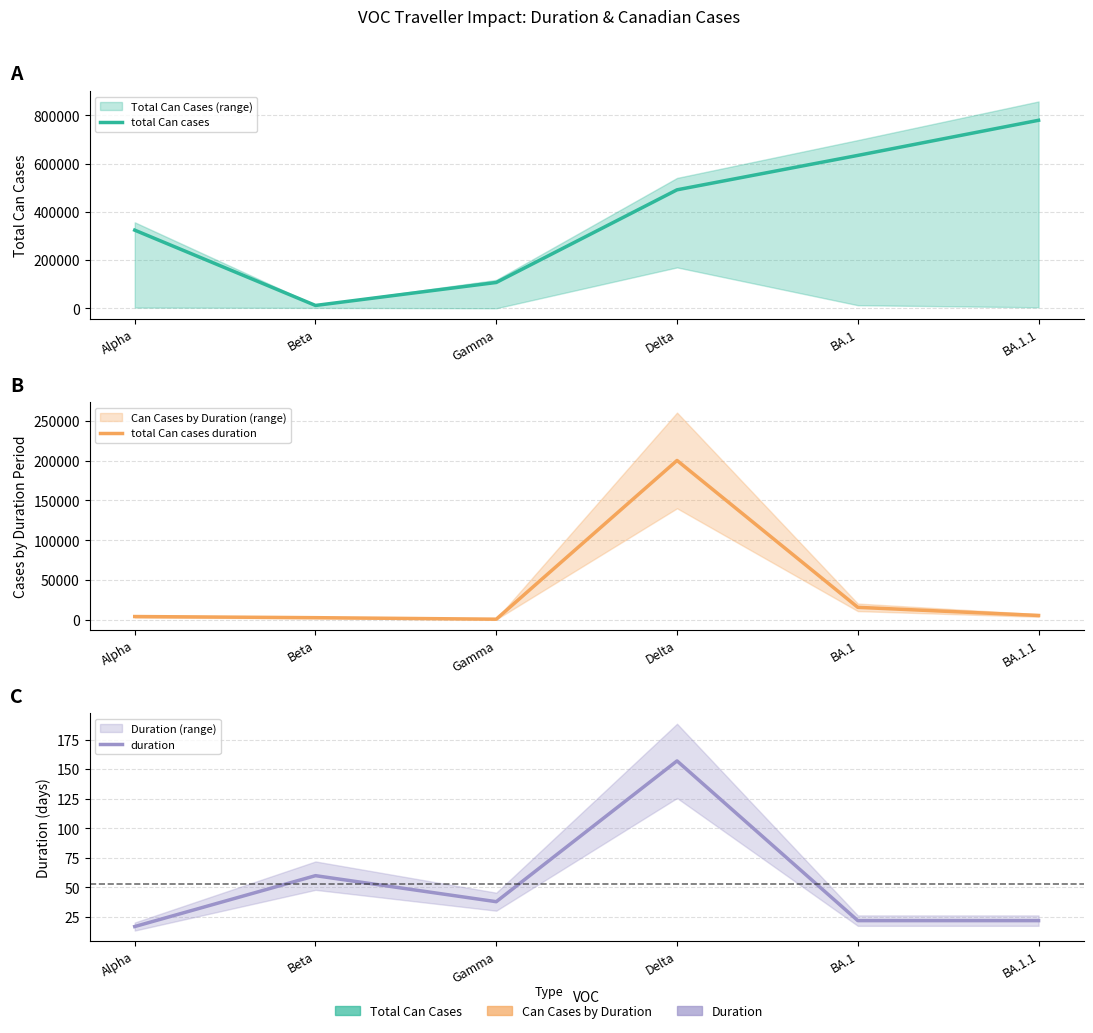

True or false: total Can cases duration and total Can cases intersect in this chart.

False